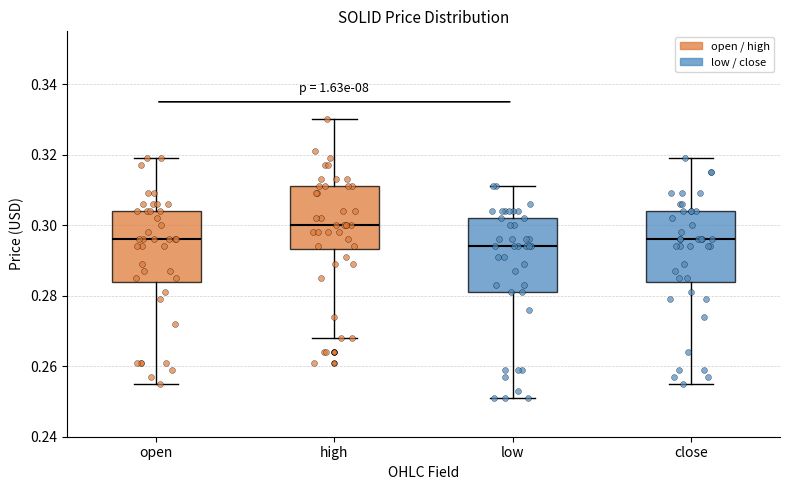

Where is the lower edge of the box for close on the y-axis? The values are not printed on the chart, so give them approximately, as read against the axis.

0.284